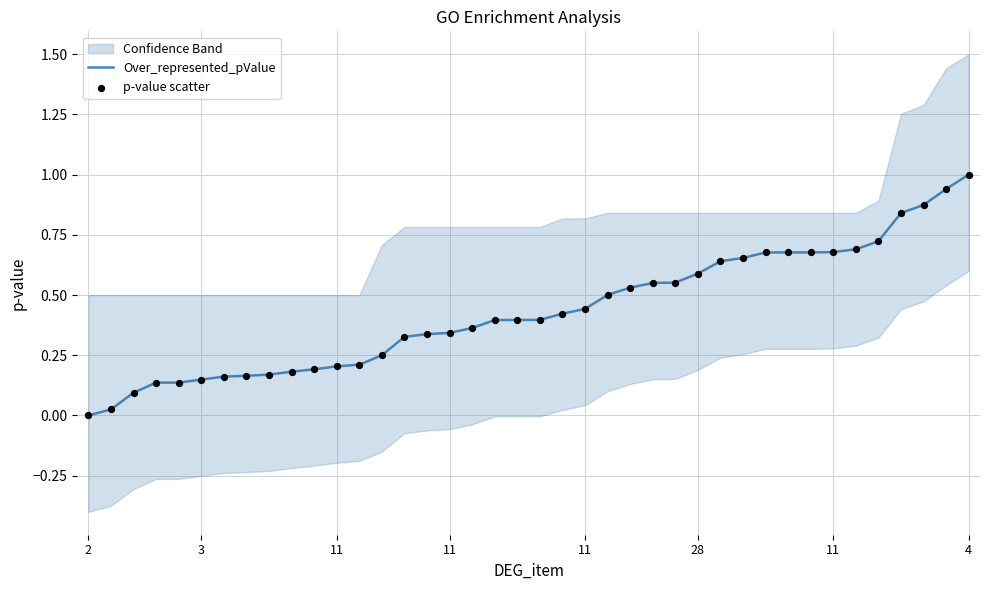

Is the value of Over_represented_pValue at 35 greater than the value of p-value scatter at 14?

Yes